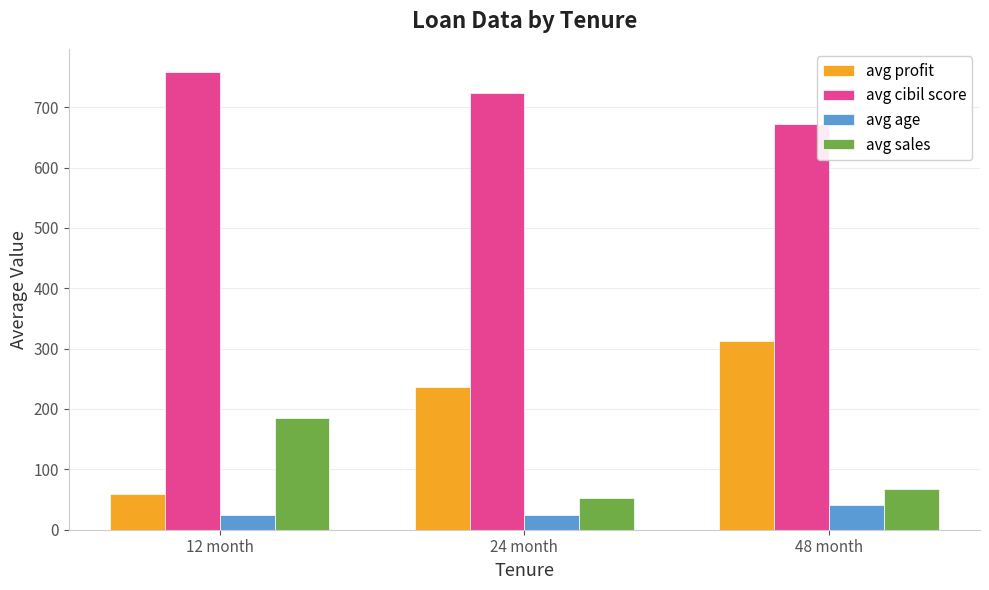

What is the label of the 2nd bar from the right?

24 month